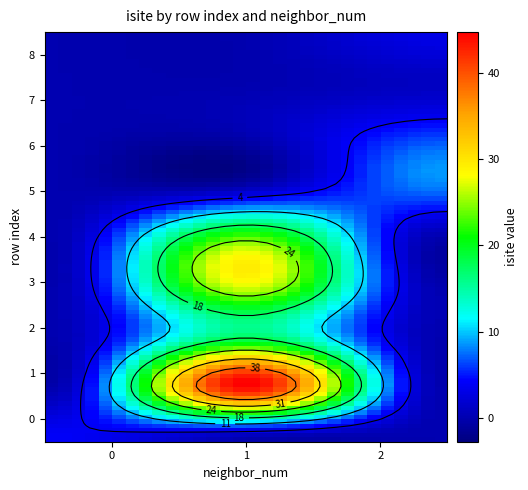

Is the value of y at 6 greater than the value of 0 at 3?

No